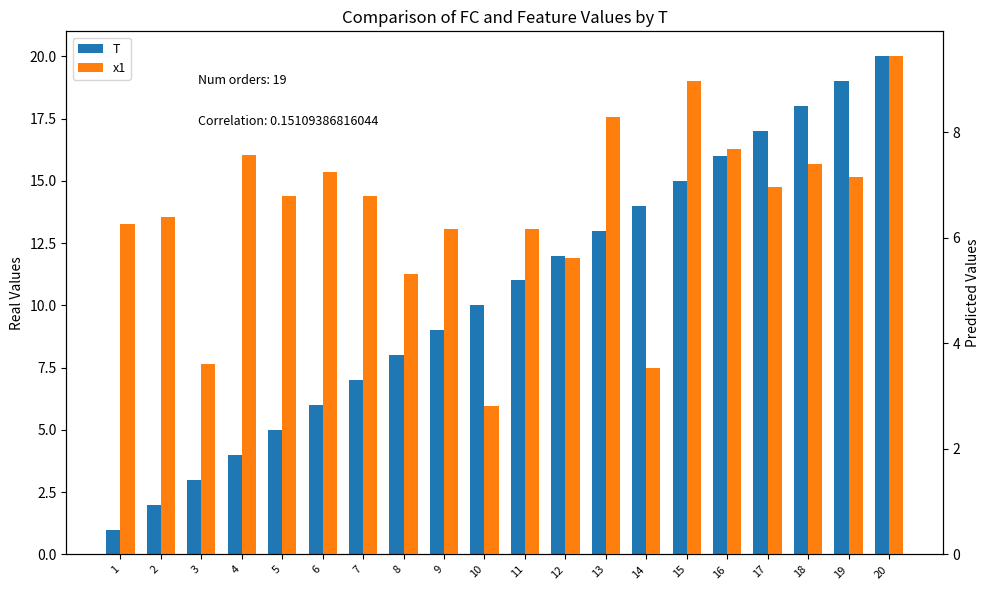

At which label does T first exceed 11?

12